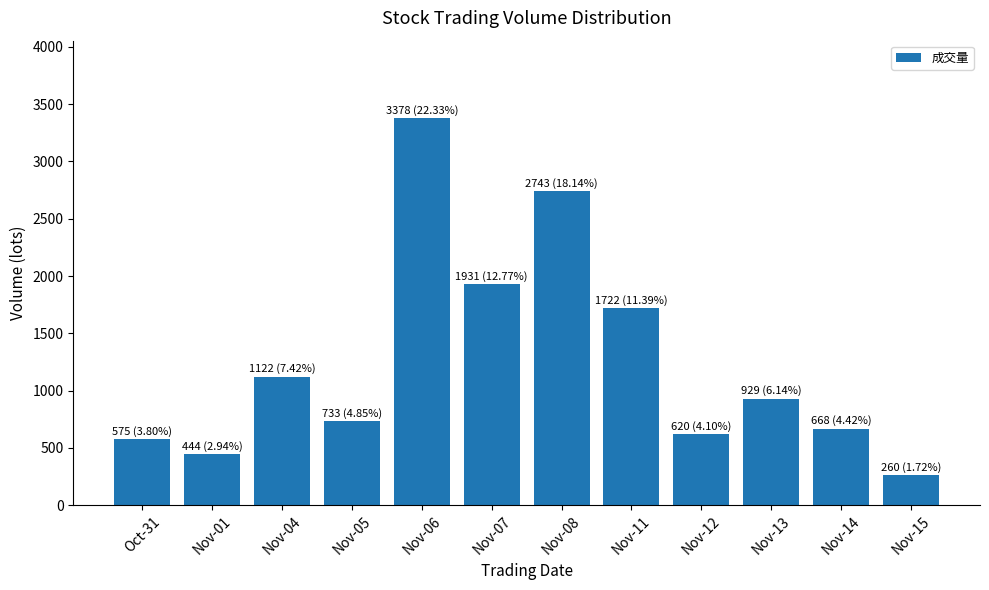

Reading left to right, transcribe all the data shown in this chart.

Oct-31=575	Nov-01=444	Nov-04=1122	Nov-05=733	Nov-06=3378	Nov-07=1931	Nov-08=2743	Nov-11=1722	Nov-12=620	Nov-13=929	Nov-14=668	Nov-15=260